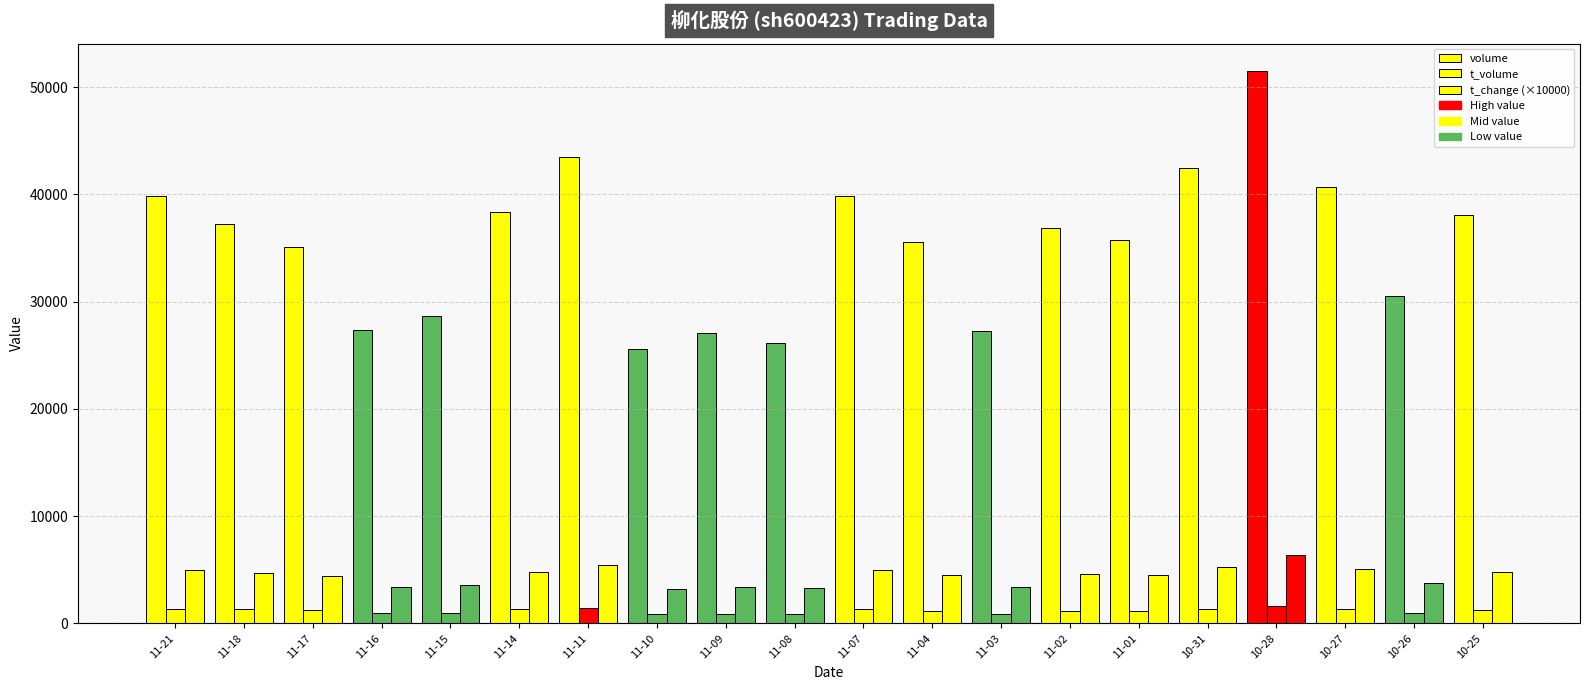

The volume series shows 42492.0 at 10-31. True or false?

True